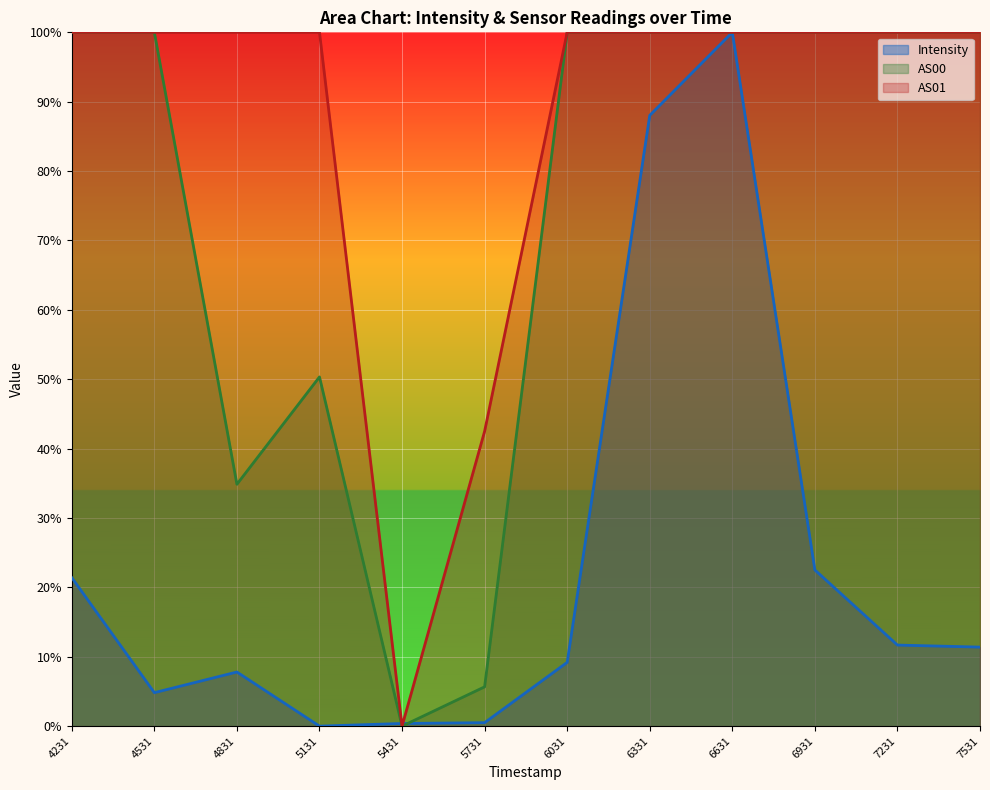

What is the approximate value of AS01 at 4231?

1.0